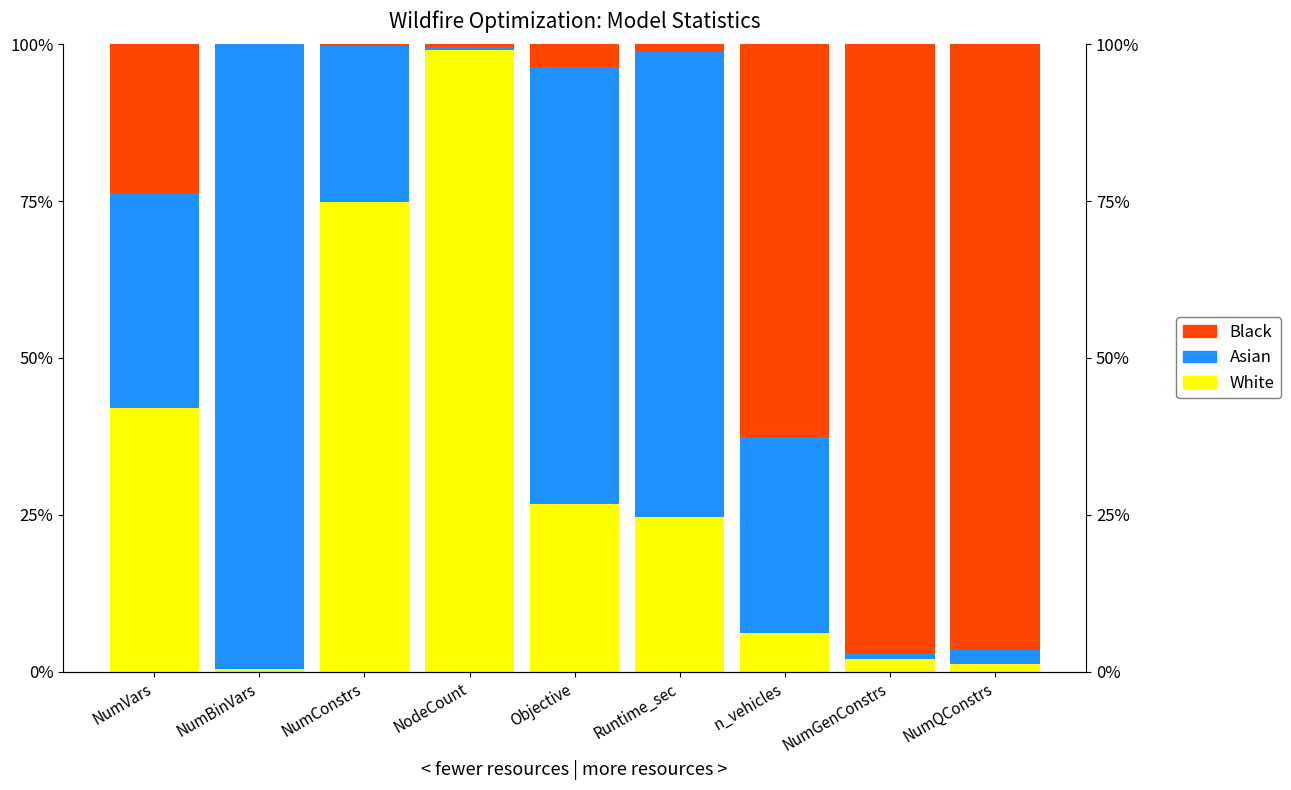

Is it true that Black equals 6.3 at Objective?

False